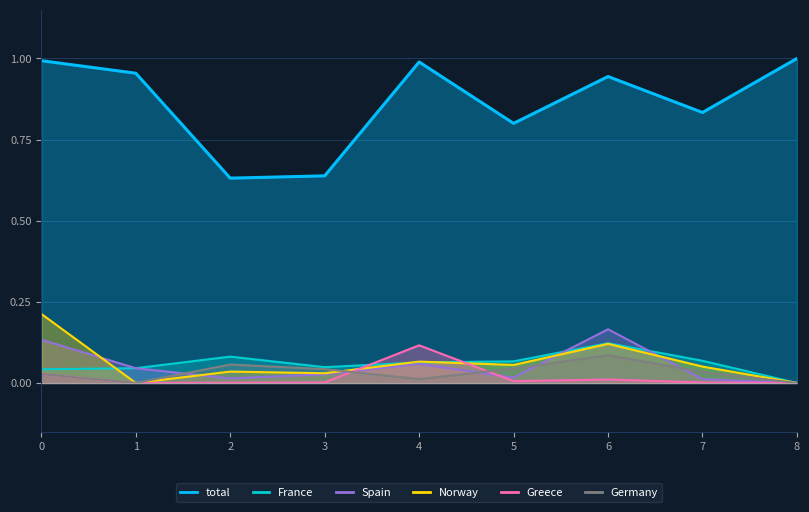

At which category does France reach its first local peak?

2